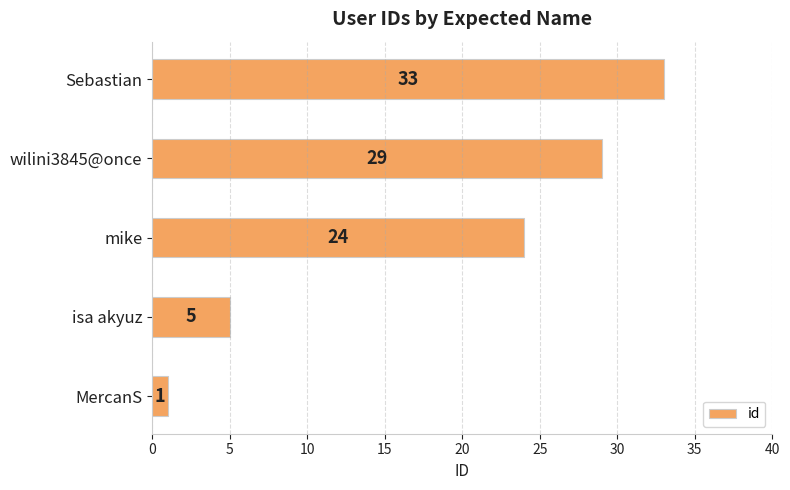

Which category has the highest value across all series?

Sebastian